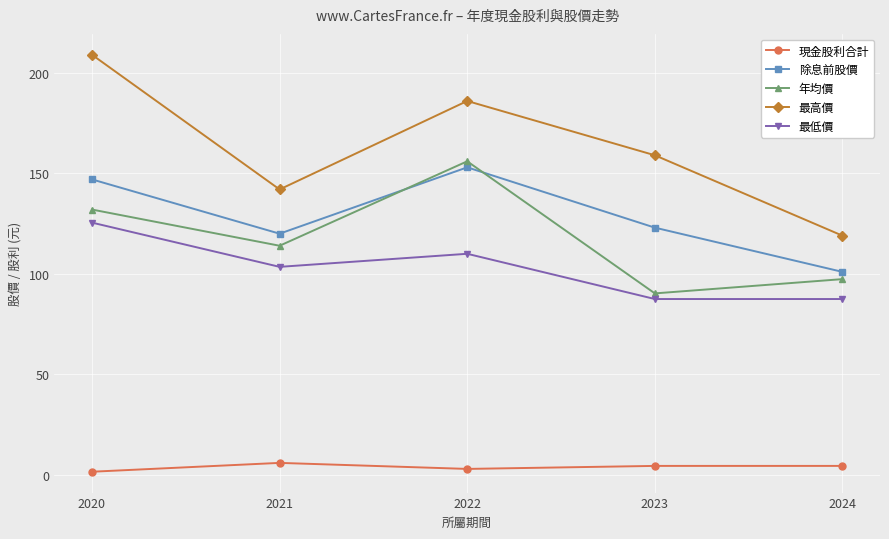

True or false: 除息前股價 has more than 1 interior local peaks.

False